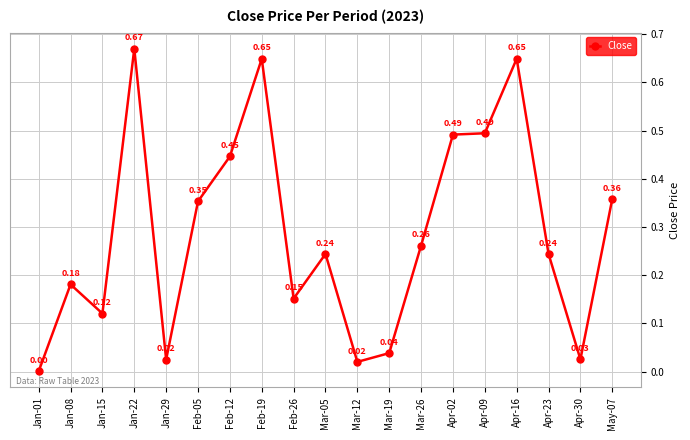

What is the sum of the values at Apr-02 and Apr-09?

1.0